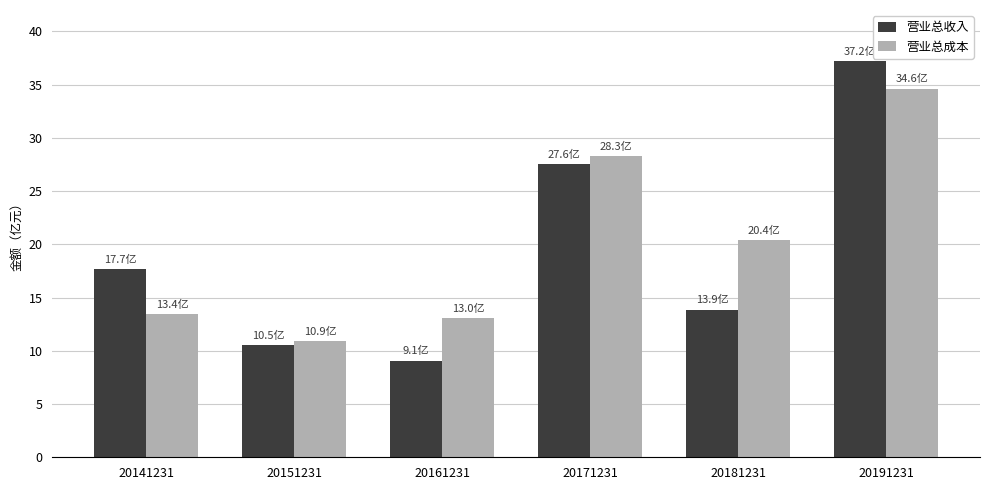

Which series changed the most between 20161231 and 20171231?

营业总收入